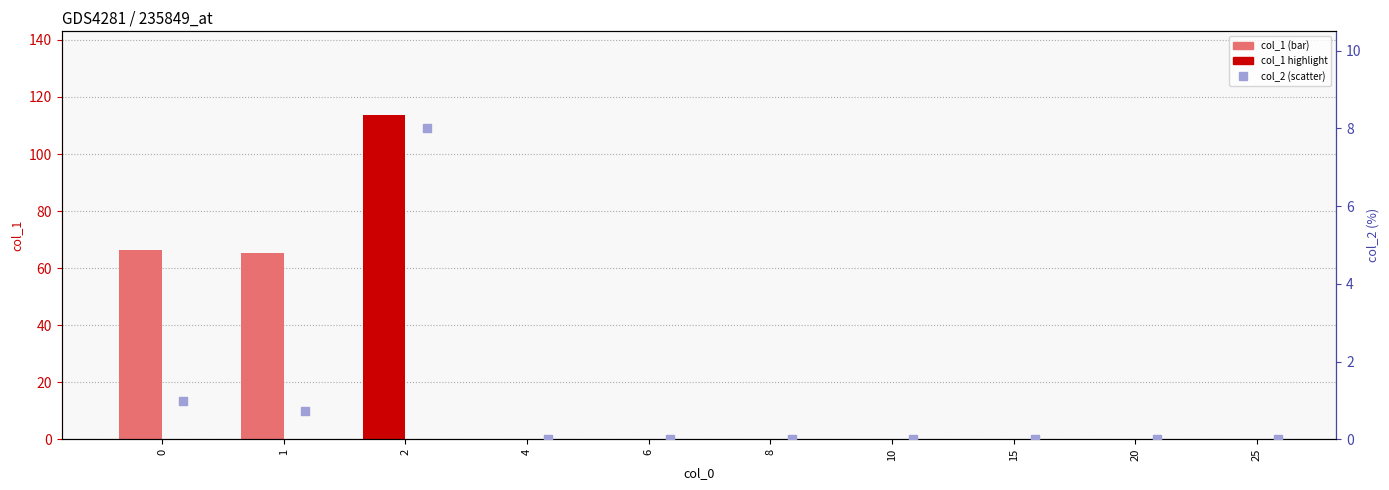

Is the value of col_1 at 8 greater than the value of col_2 at 0?

No